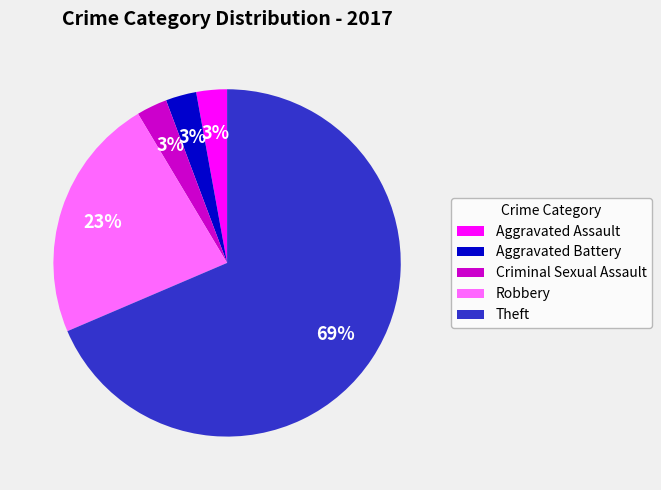

What is the majority slice?

Theft